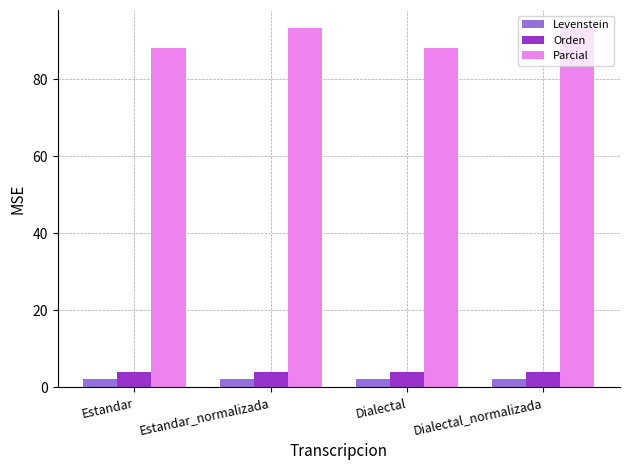

The value of Parcial at Estandar_normalizada is 32.2. True or false?

False